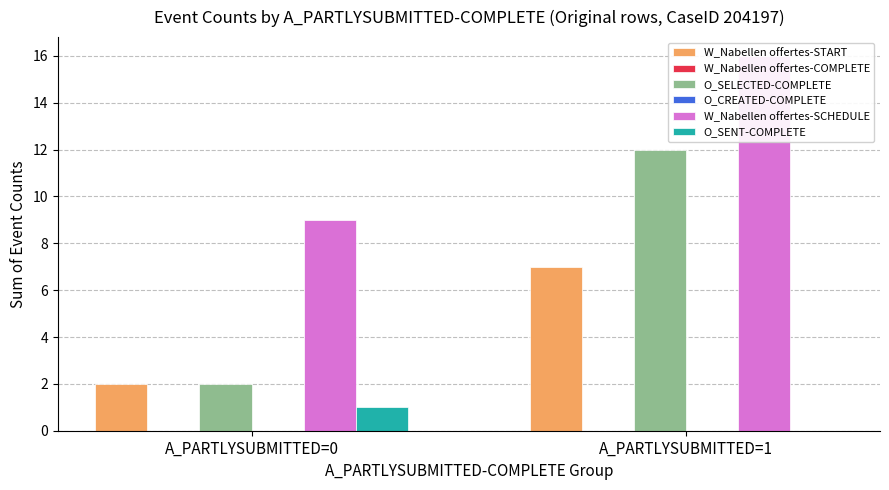

At which label is W_Nabellen offertes-SCHEDULE closest to 12?

A_PARTLYSUBMITTED=0